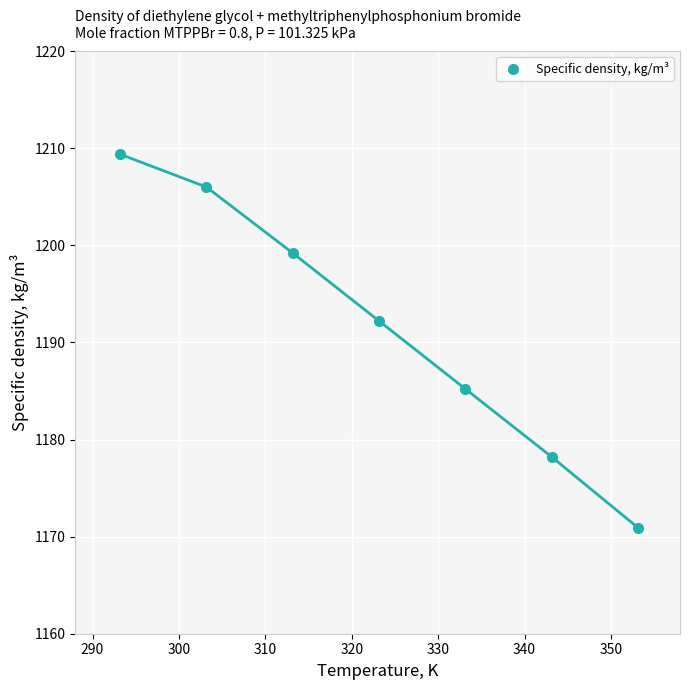

What is the average value?

1191.6